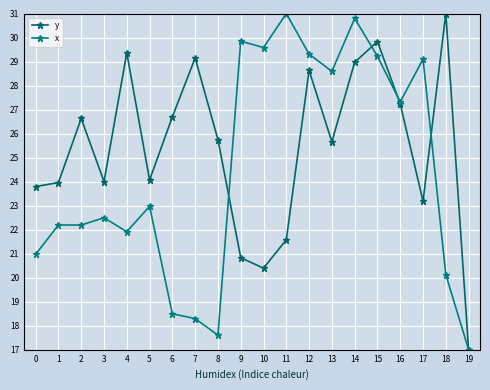

The value of y at 8 is 25.7. True or false?

True